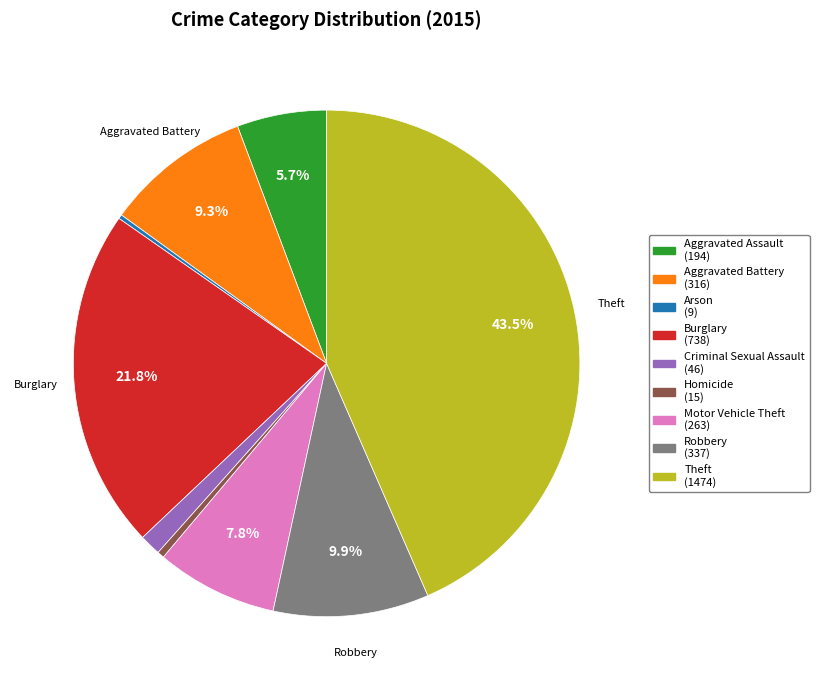

Which category has the biggest portion of the pie?

Theft